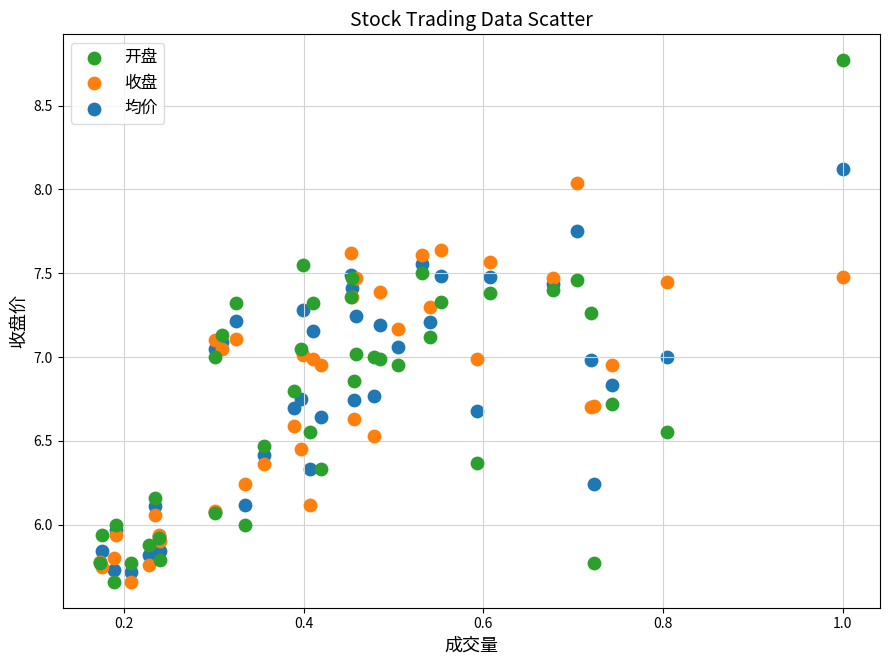

What is the X range (max minus min) for the scatter plot?

0.8